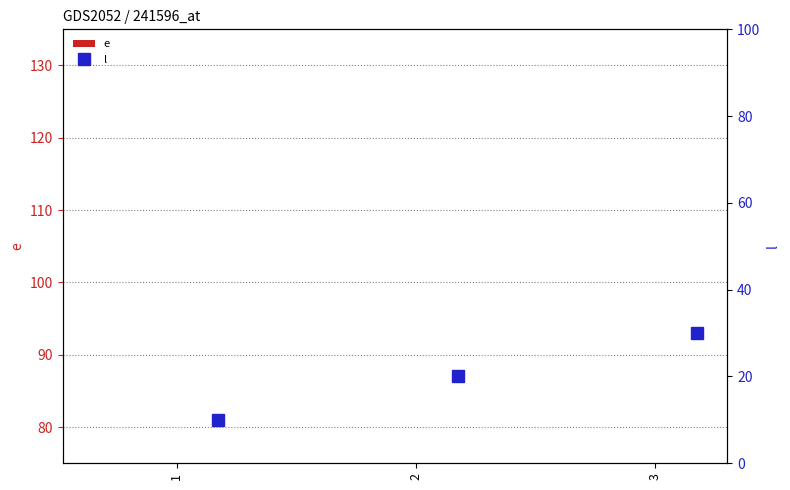

List the labels in order of e value, smallest first.

1, 2, 3